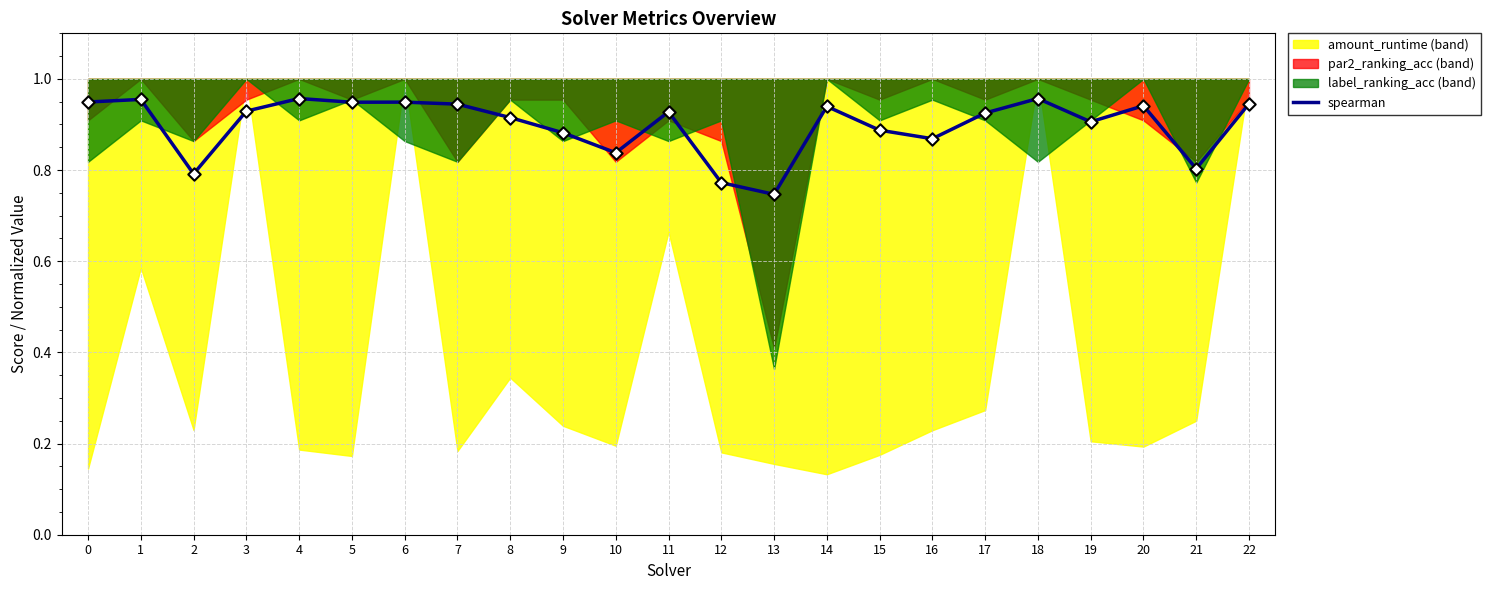

What is the change in value from 15 to 21?

-0.1